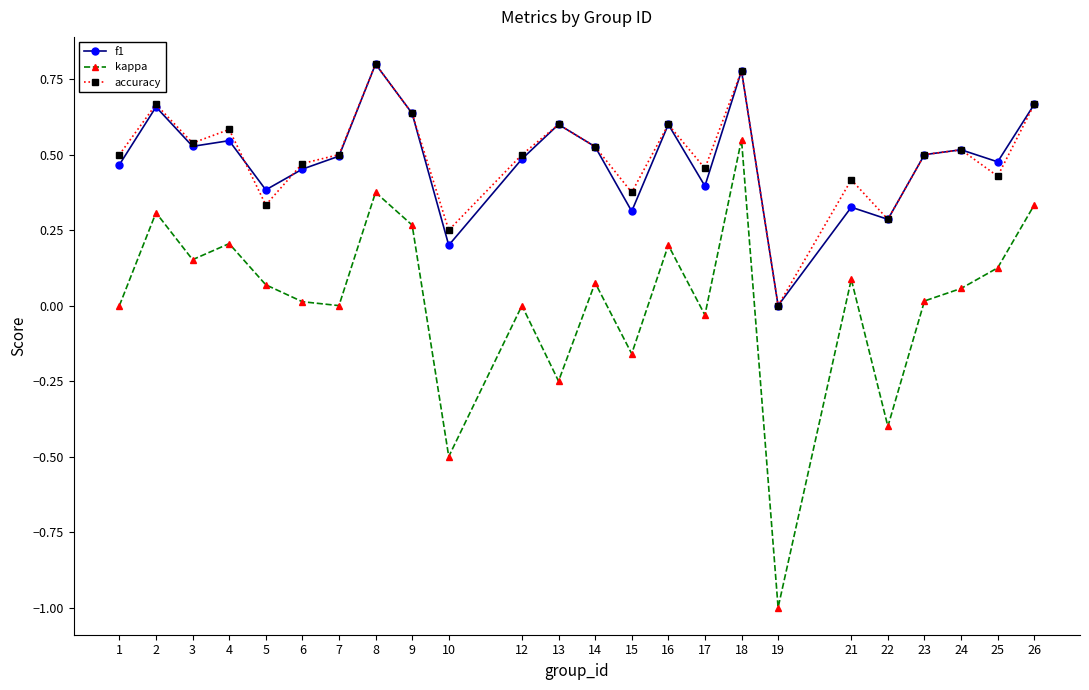

Where is the first local maximum for f1?

2